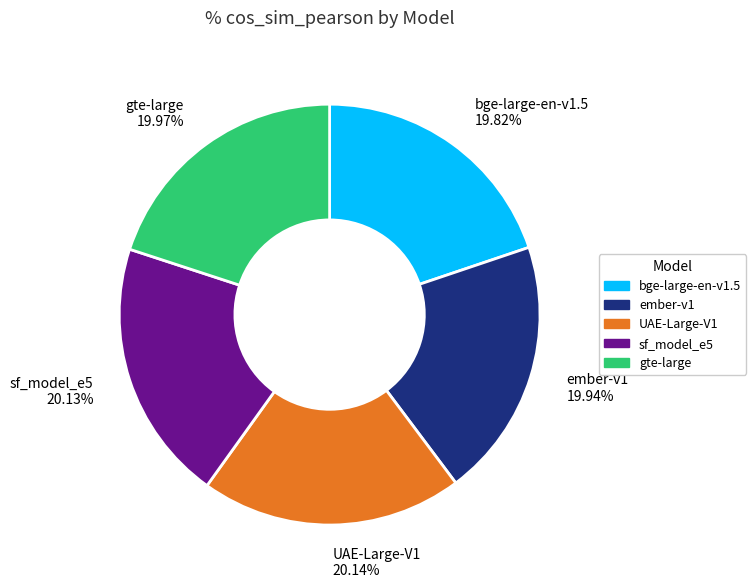

What is the total percentage of gte-large and bge-large-en-v1.5?

39.8%